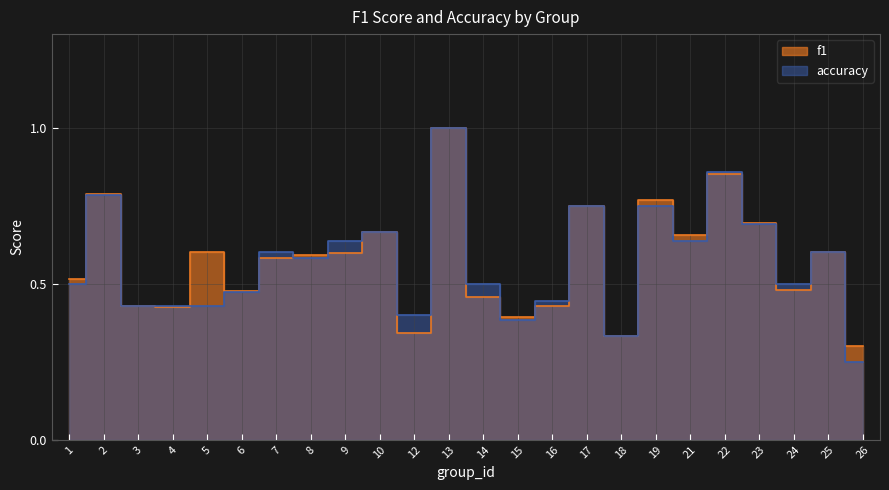

Reading left to right, list all the values displayed in this chart.

f1: 0.5	0.8	0.4	0.4	0.6	0.5	0.6	0.6	0.6	0.7	0.3	1.0	0.5	0.4	0.4	0.7	0.3	0.8	0.7	0.9	0.7	0.5	0.6	0.3
accuracy: 0.5	0.8	0.4	0.4	0.4	0.5	0.6	0.6	0.6	0.7	0.4	1.0	0.5	0.4	0.4	0.8	0.3	0.8	0.6	0.9	0.7	0.5	0.6	0.2